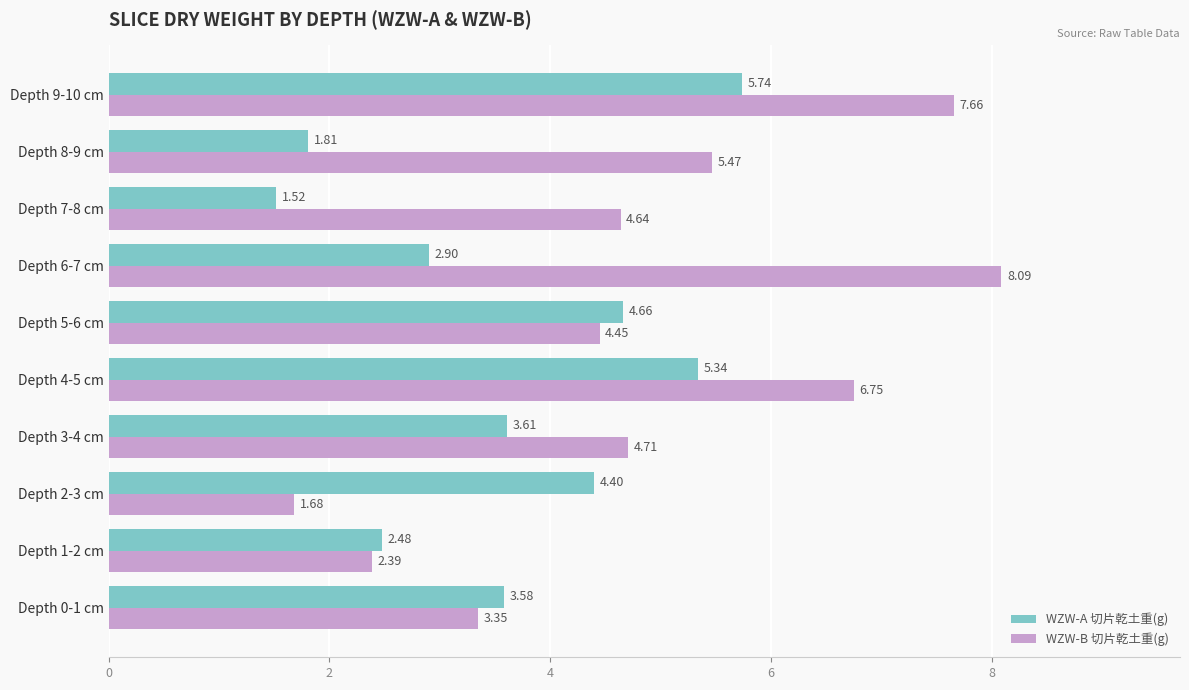

Rank the categories by WZW-B 切片乾土重(g) value from lowest to highest.

Depth 2-3 cm, Depth 1-2 cm, Depth 0-1 cm, Depth 5-6 cm, Depth 7-8 cm, Depth 3-4 cm, Depth 8-9 cm, Depth 4-5 cm, Depth 9-10 cm, Depth 6-7 cm